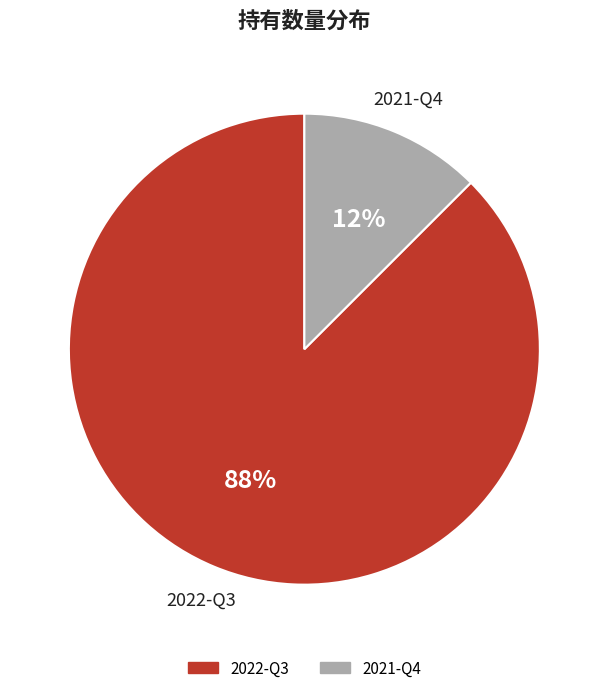

To the nearest percent, what is the average slice percentage?

50%